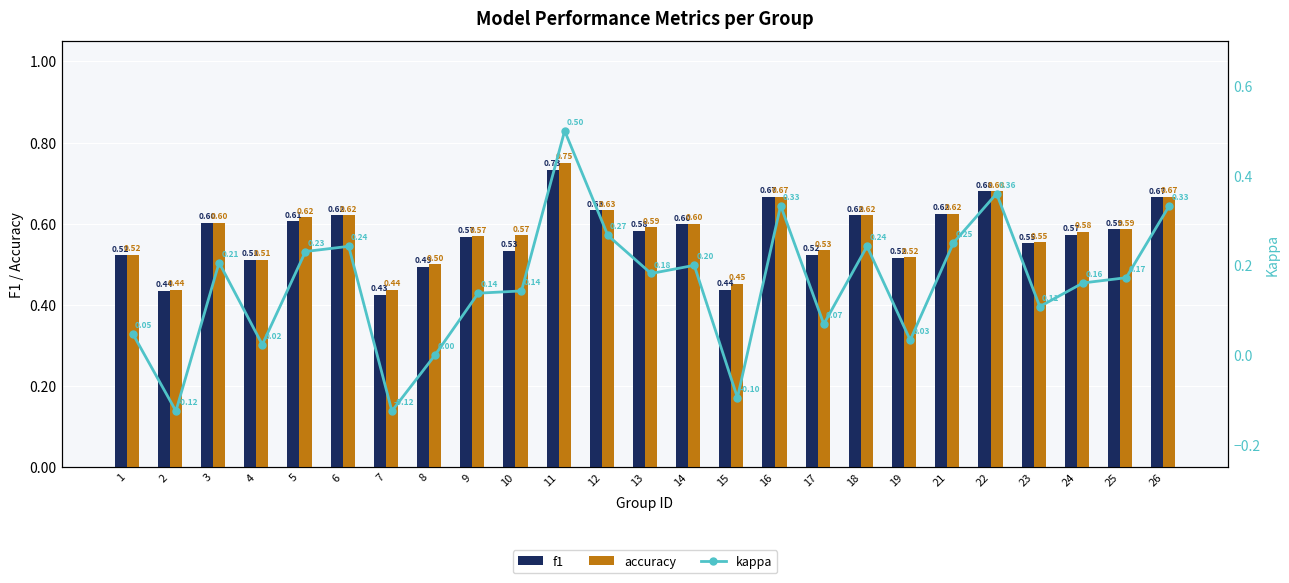

Count the accuracy values in the range 0 to 1.

25